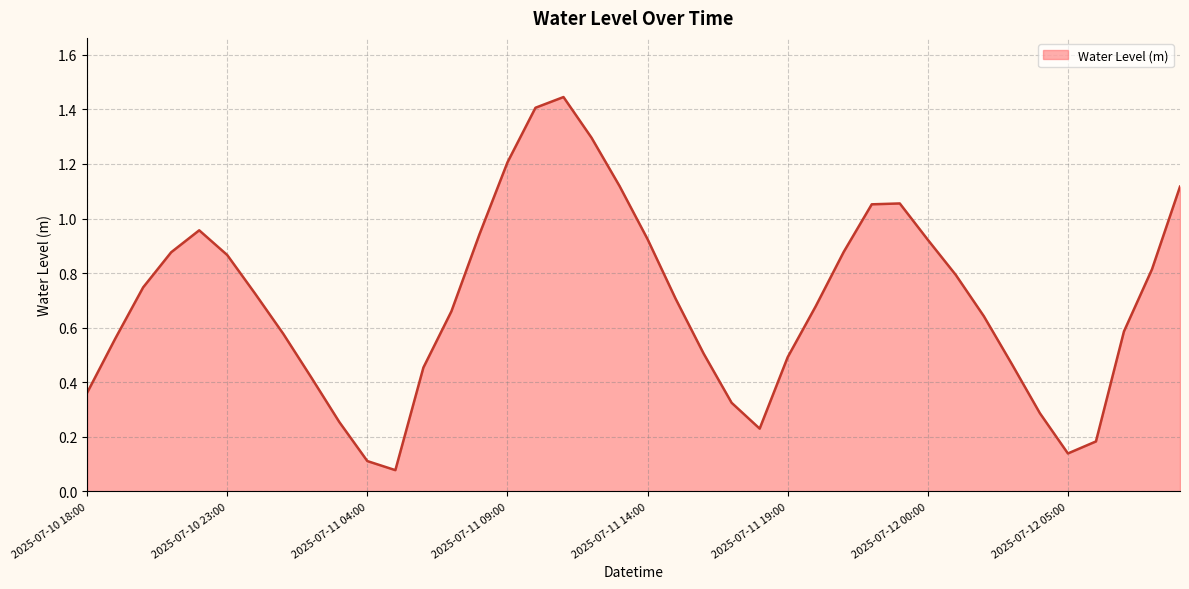

What is the sum of all values?

27.9